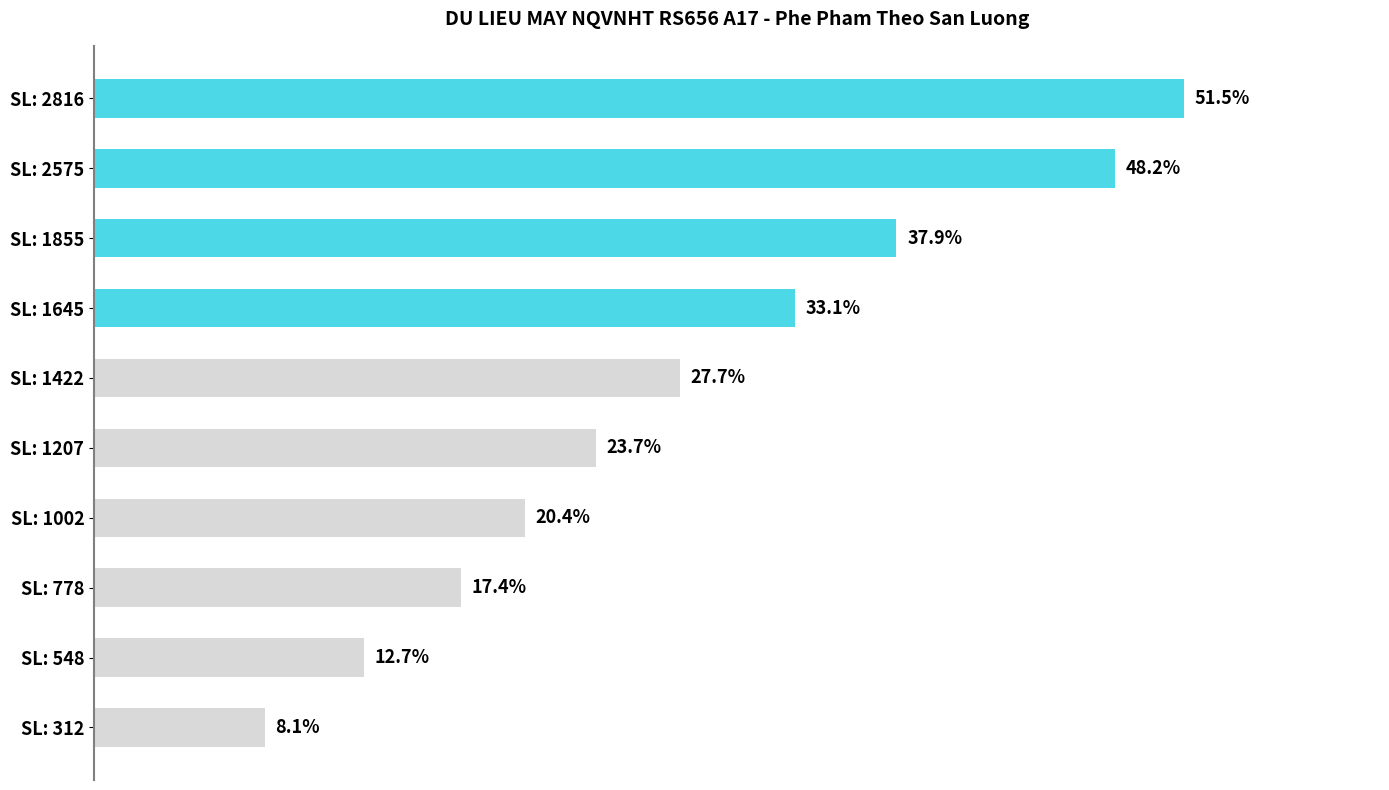

Where is the data nearest to the value 29?

SL: 1422